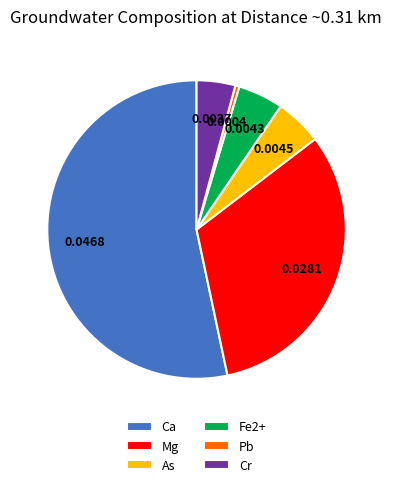

Which has a higher value, Cr or Ca?

Ca